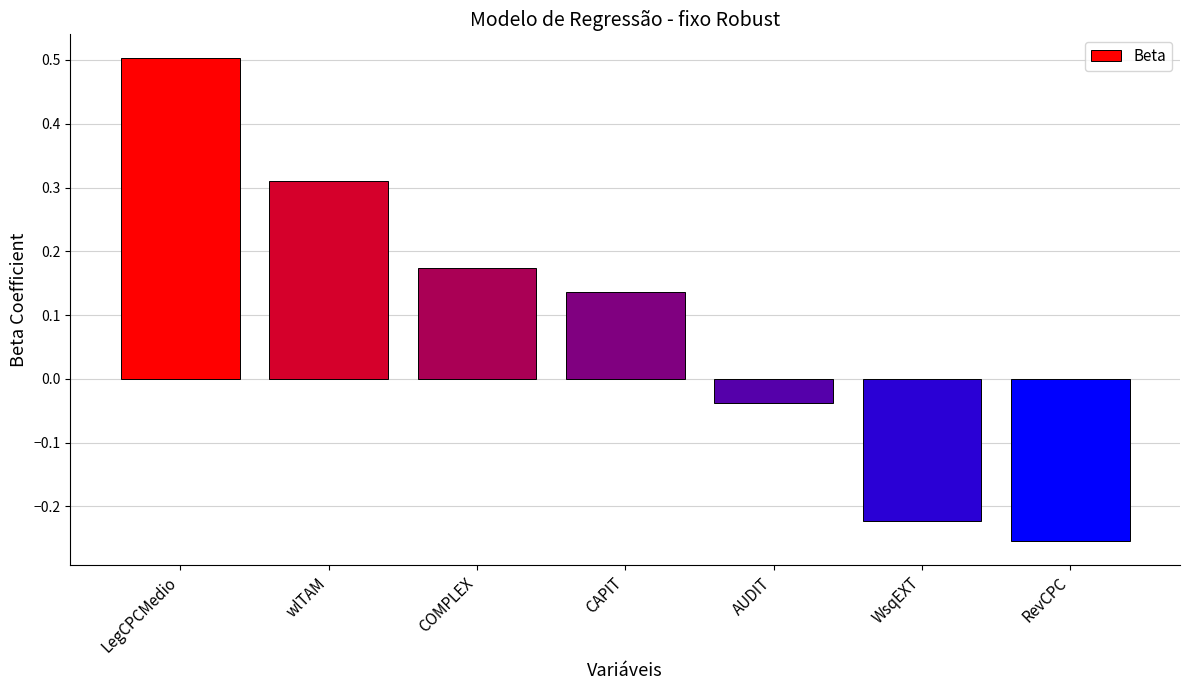

List the labels in order of value, largest first.

LegCPCMedio, wlTAM, COMPLEX, CAPIT, AUDIT, WsqEXT, RevCPC